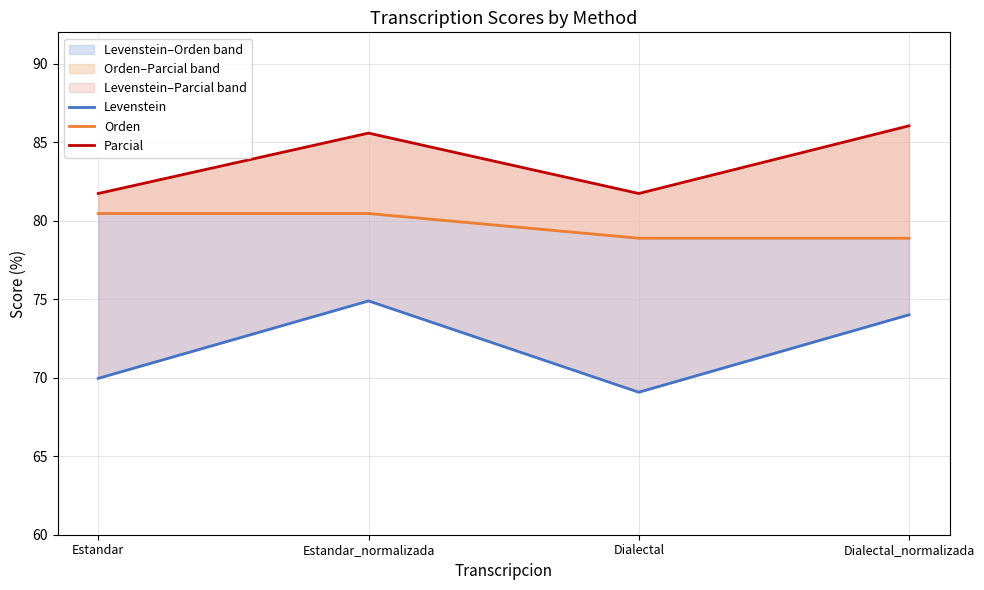

At which category is the sum across all series the highest?

Estandar_normalizada